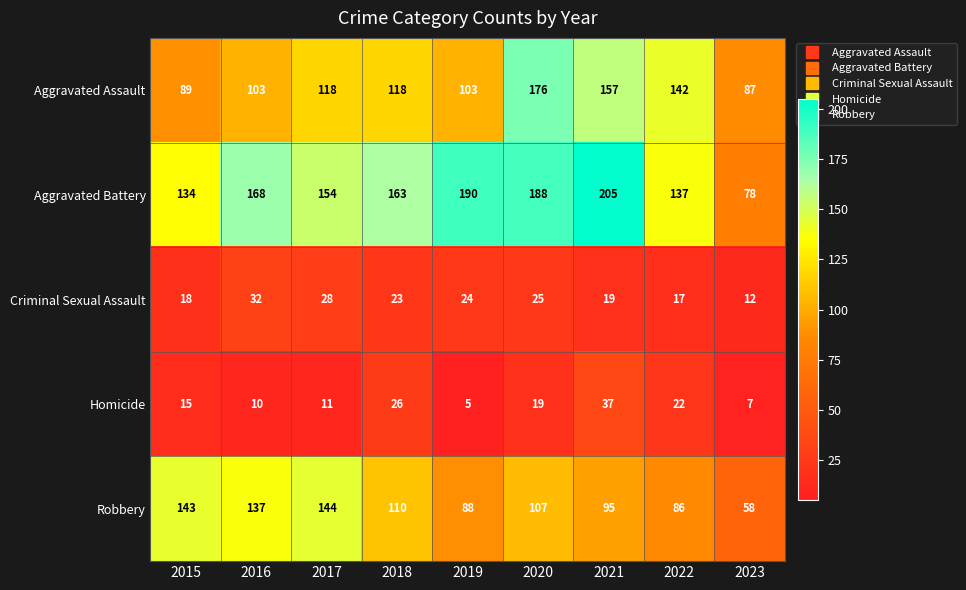

What is the total value across all series at 2022?

404